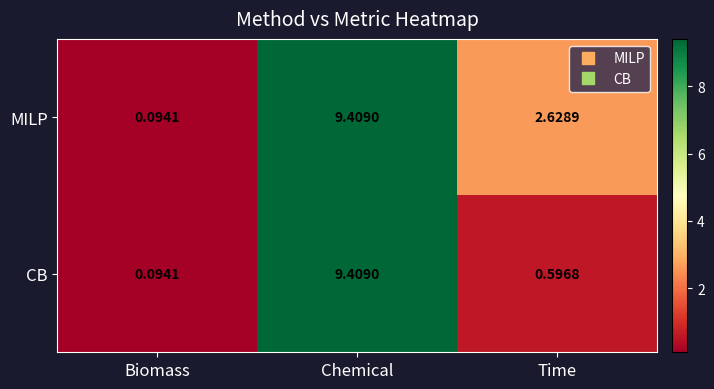

Rank the series by their average value, from highest to lowest.

MILP, CB